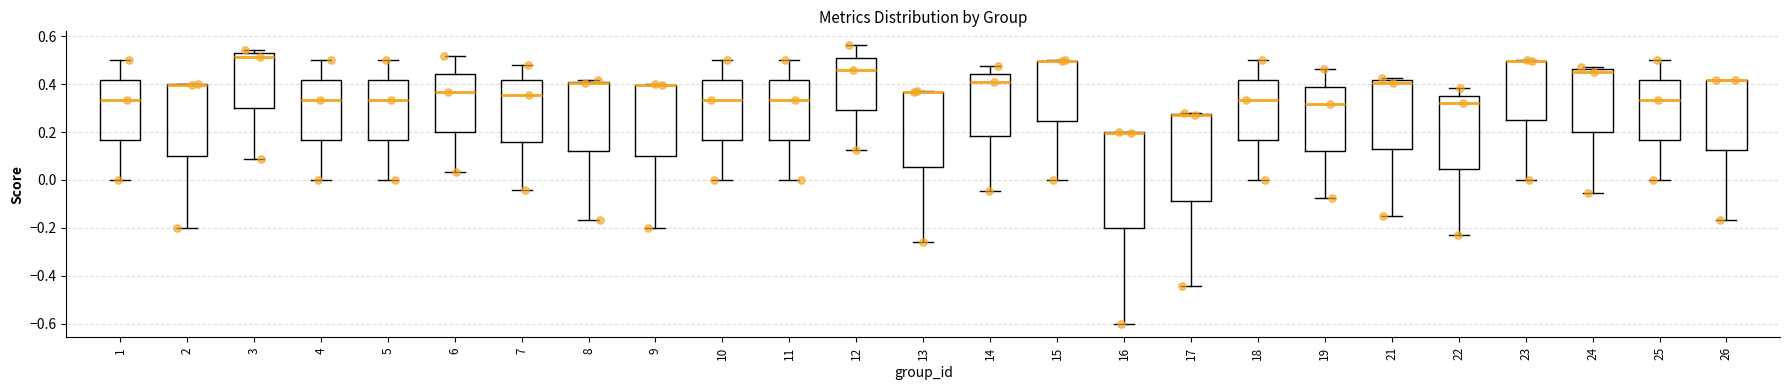

Comparing the boxes themselves (not the whiskers), which one is the tallest?

16